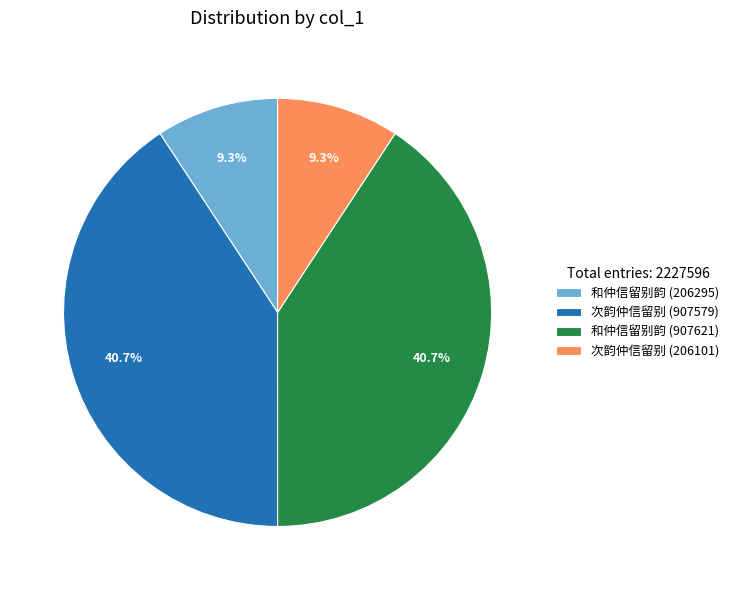

Is it true that 和仲信留别韵 (206295) is 2% of the pie?

False